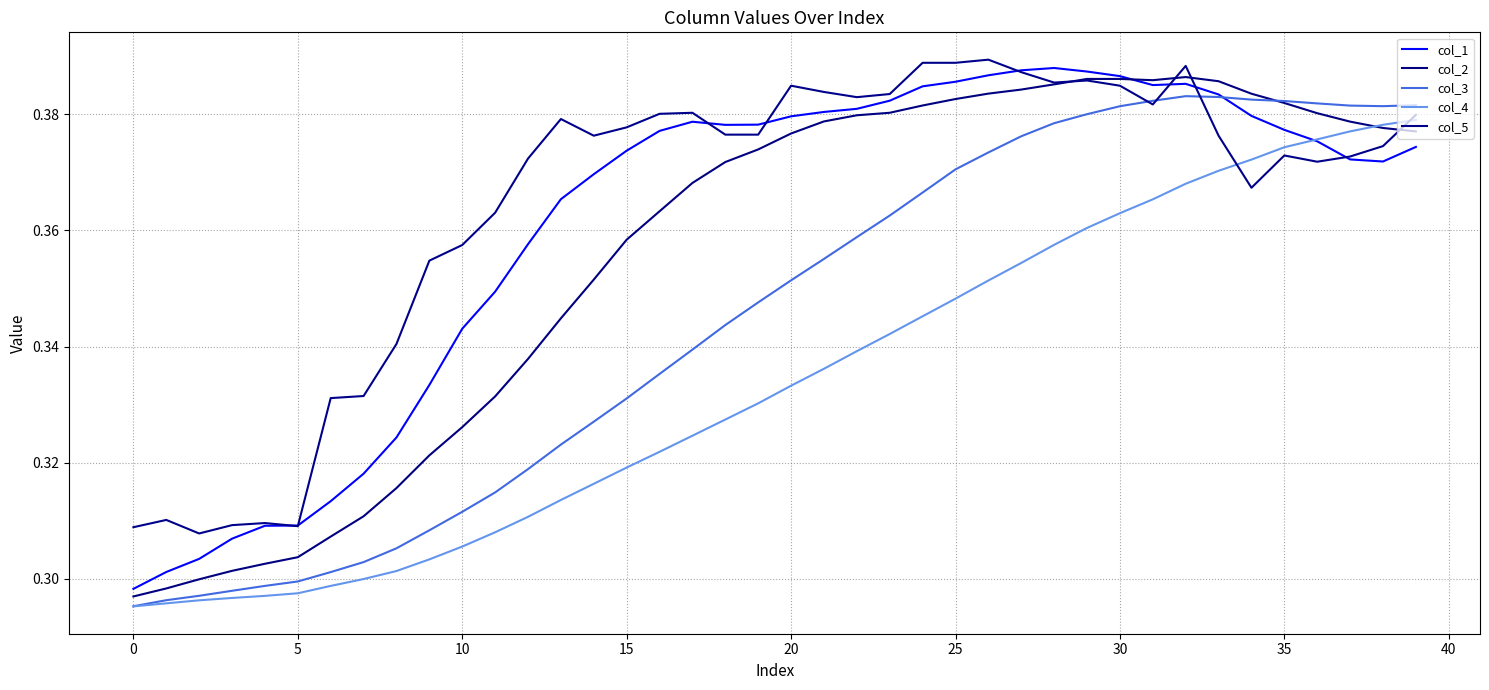

True or false: col_5 has more than 2 interior local peaks.

True